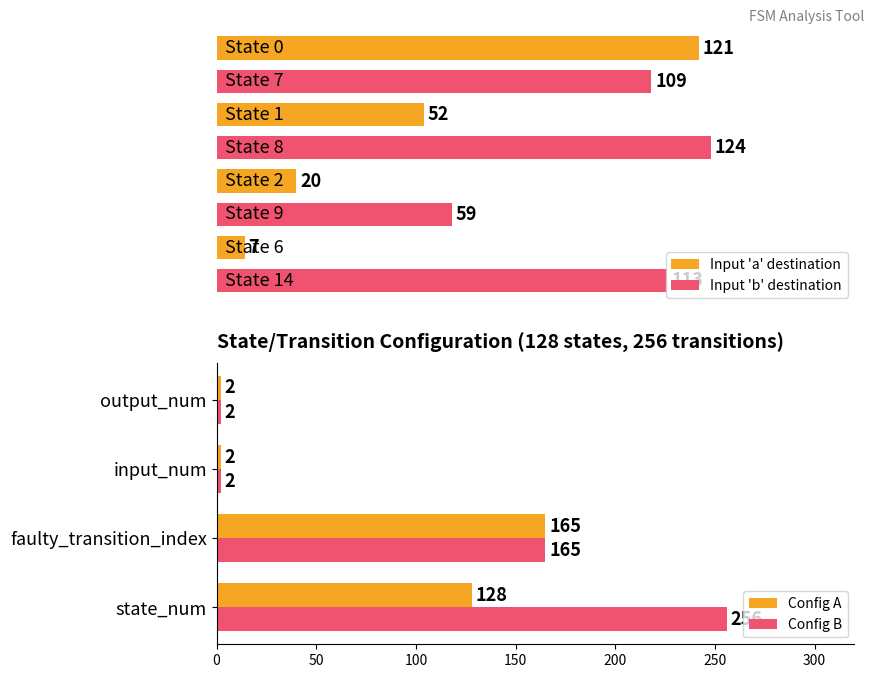

At how many categories does at least one series exceed 160?

2